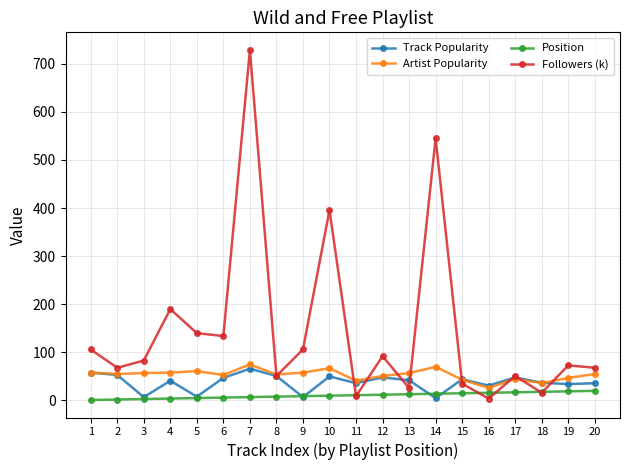

How many interior local valleys does the Followers (k) series have?

7